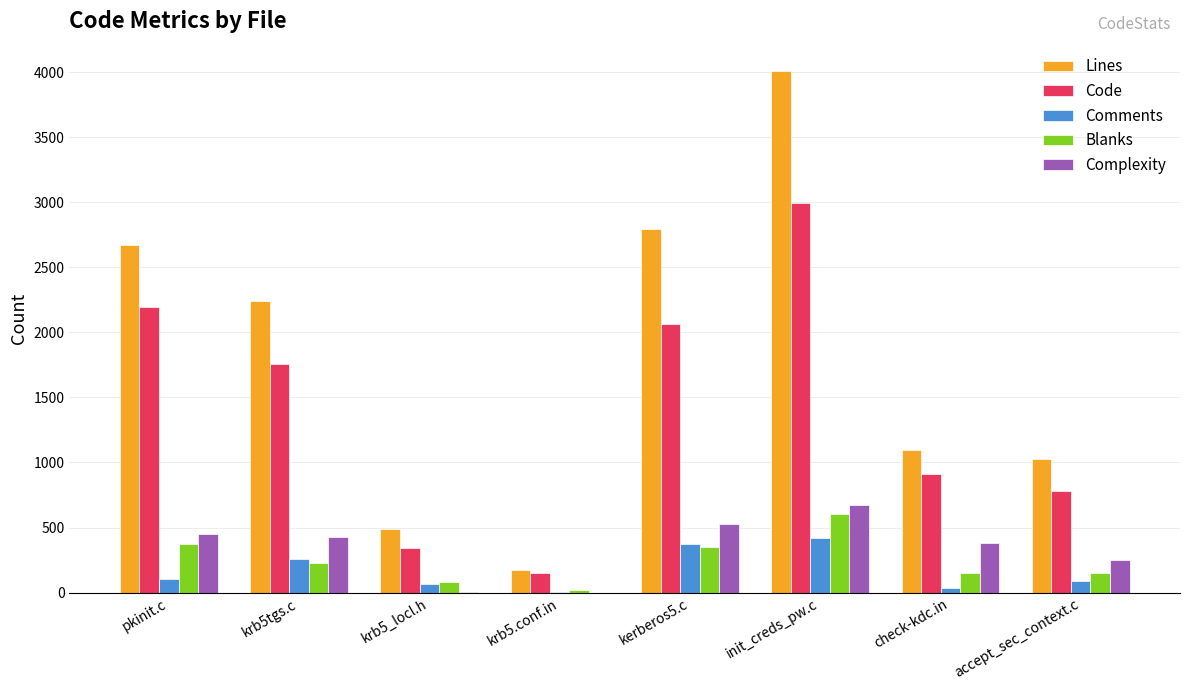

What is the sum of the Complexity values at pkinit.c and krb5_locl.h?

456